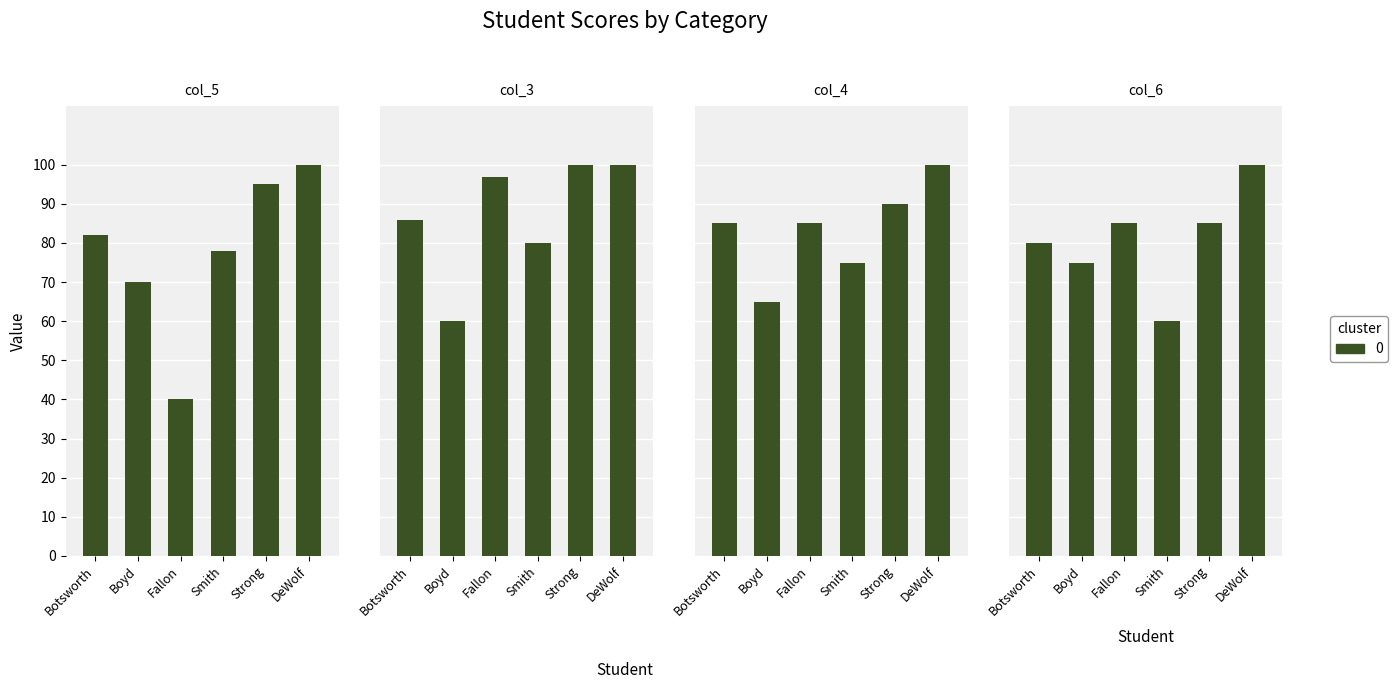

What is the value of the col_4 bar at the 2nd from the left?

65